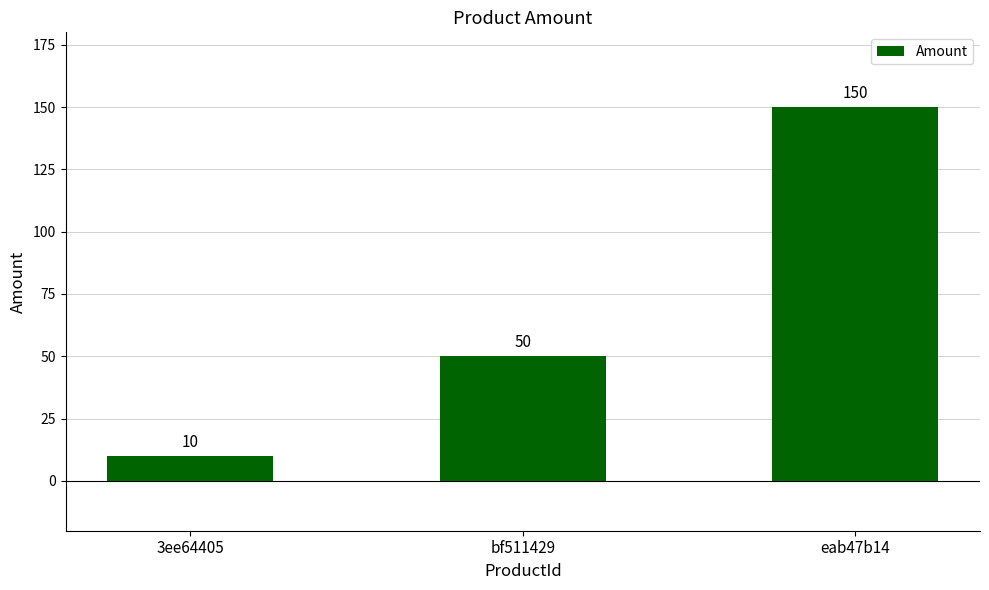

Are the bars horizontal?

No